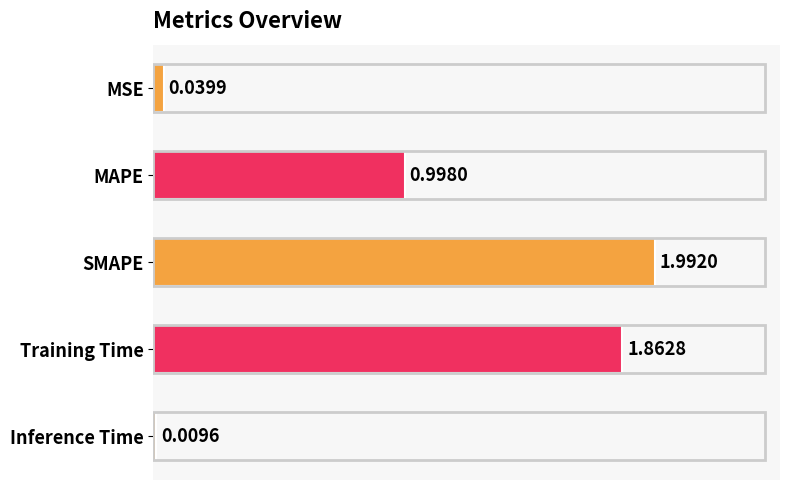

Where is the data nearest to the value 1?

MAPE